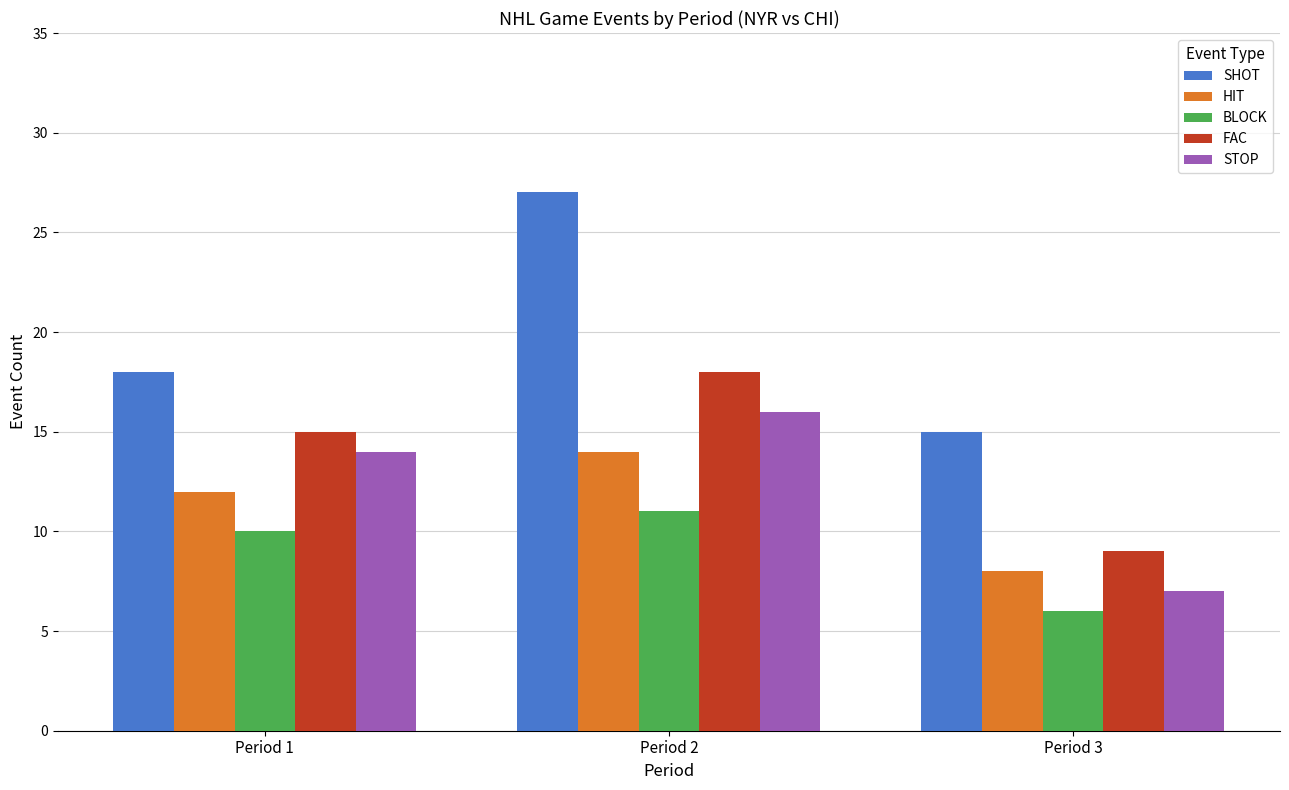

What are all the series names shown in the legend?

SHOT, HIT, BLOCK, FAC, STOP